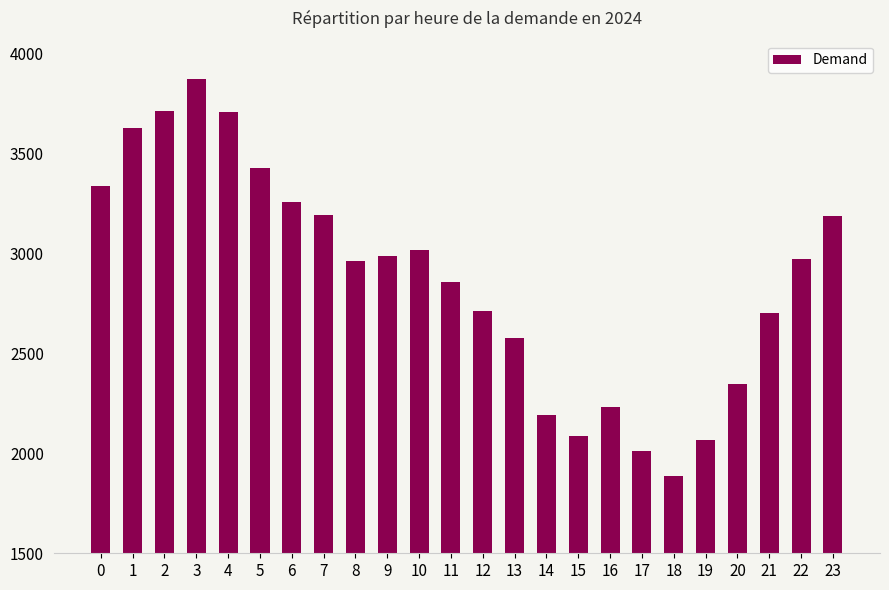

Are the bars horizontal?

No